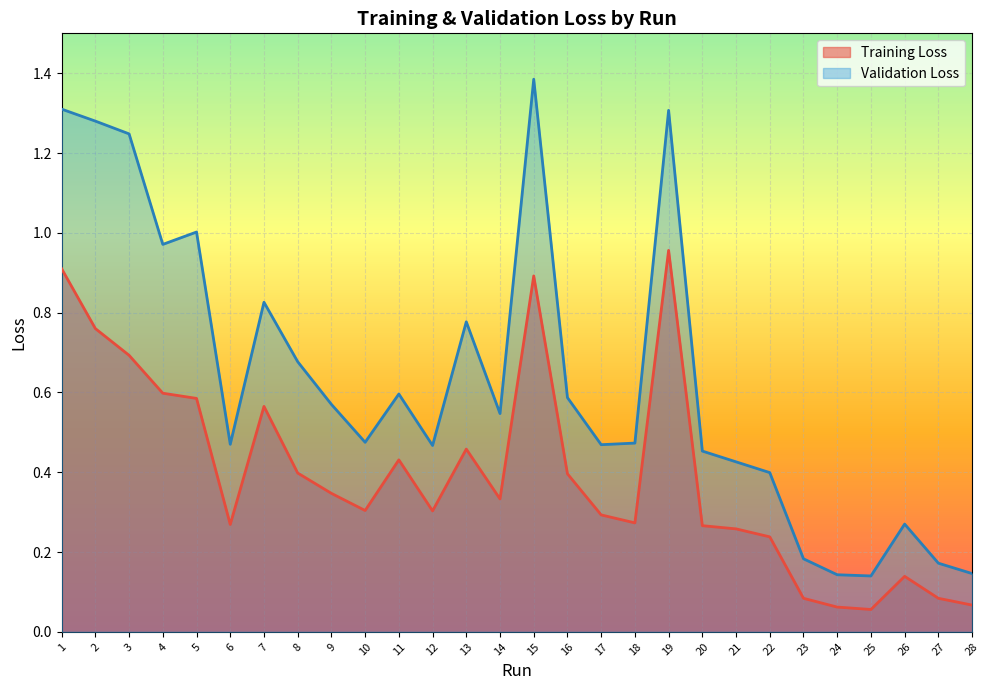

Rank the series by their maximum value, from lowest to highest.

Training Loss, Validation Loss